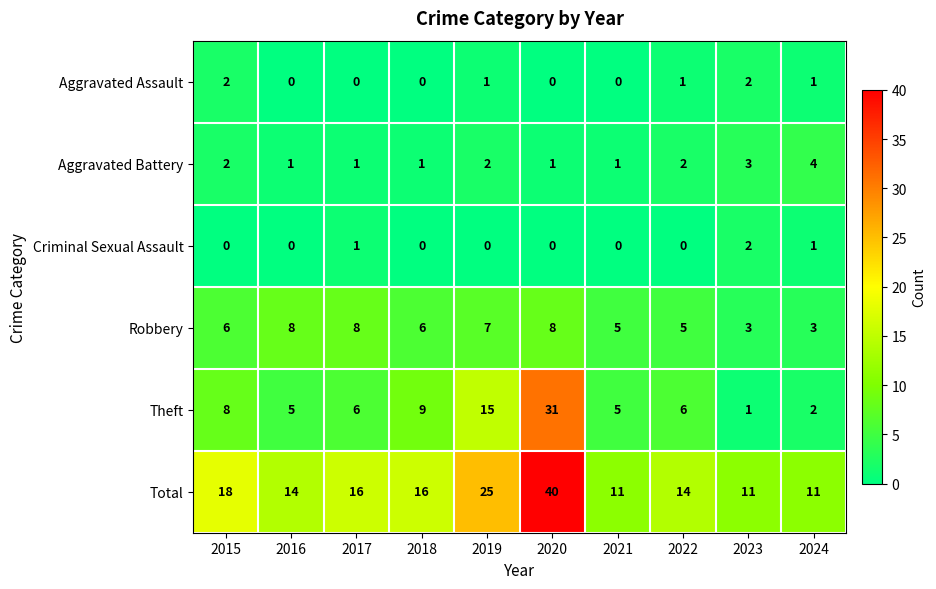

Which series has the largest total across all categories?

Total